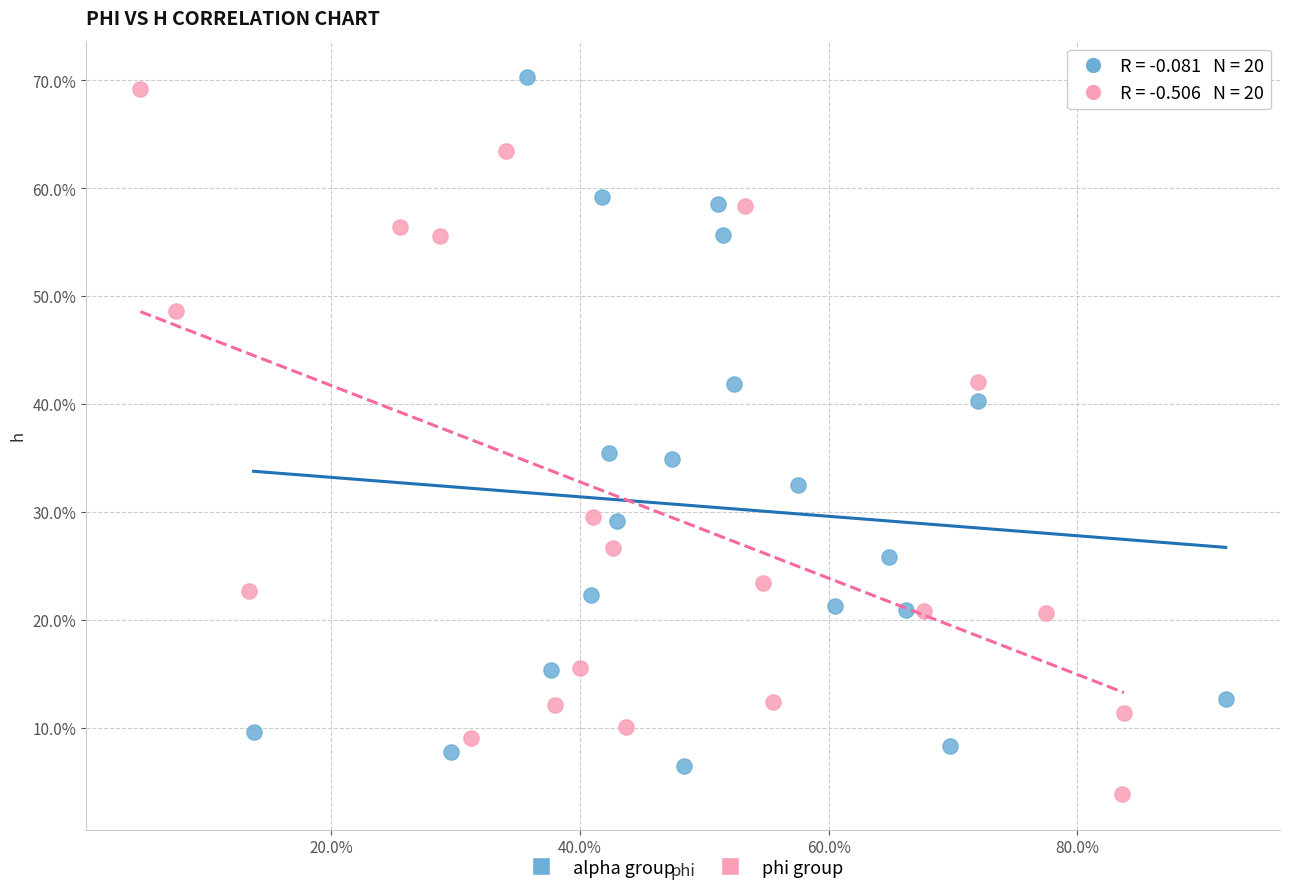

Which series reaches the minimum Y coordinate?

phi group